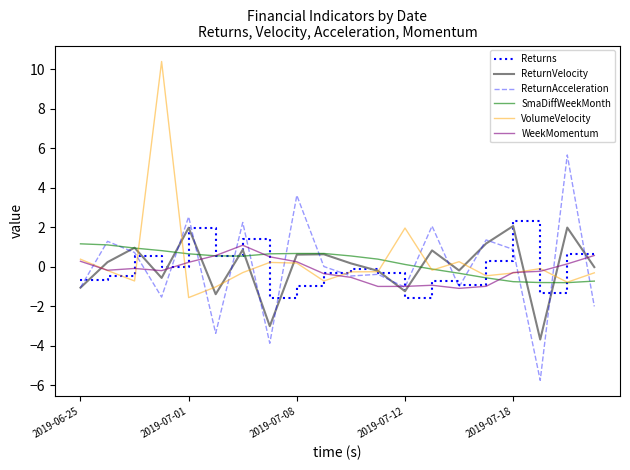

What is the difference between the maximum and minimum values in the WeekMomentum series?

2.2